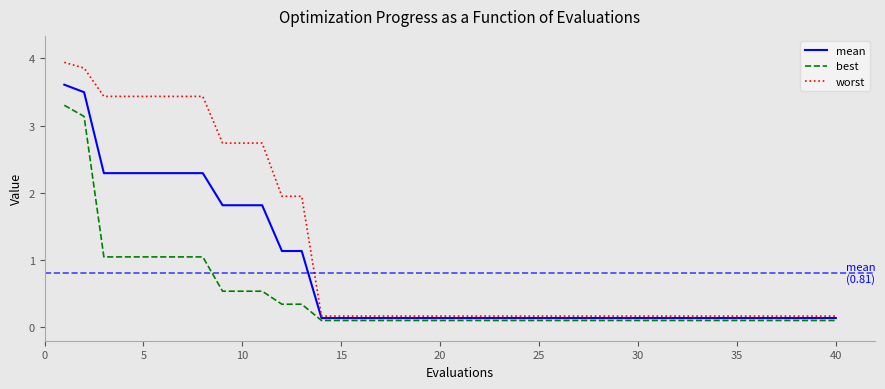

Which series has the largest total across all categories?

worst